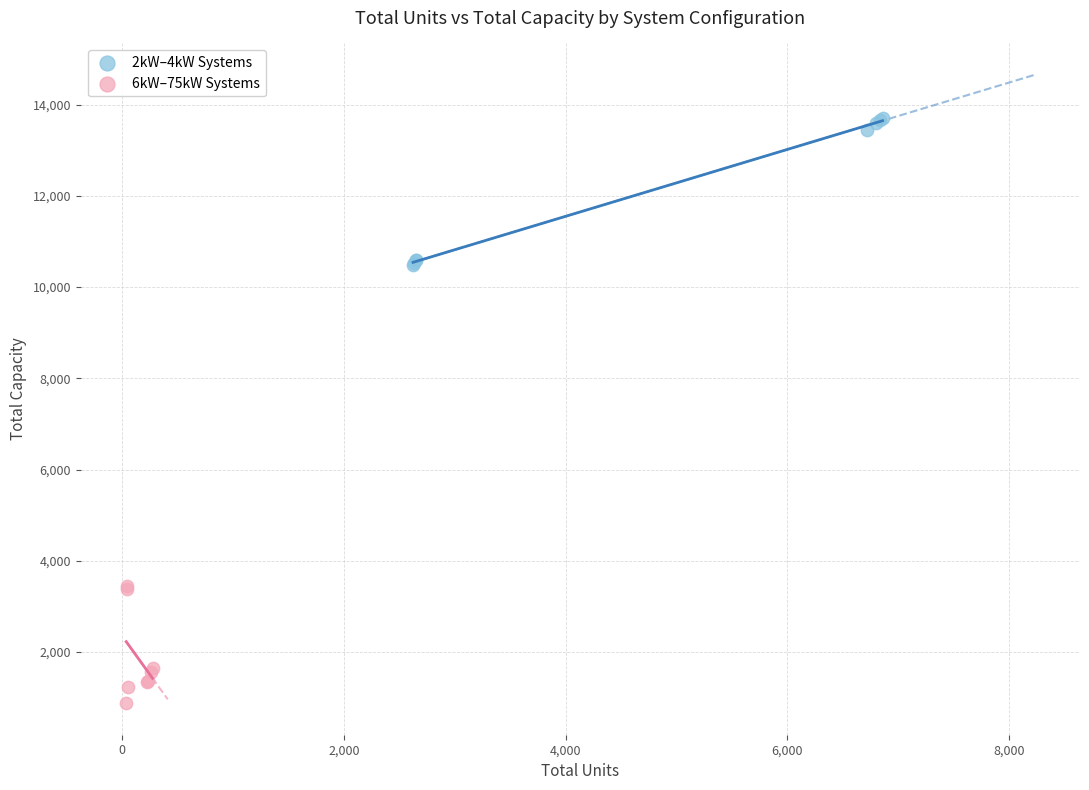

Which series contains the highest Y value?

2kW–4kW Systems